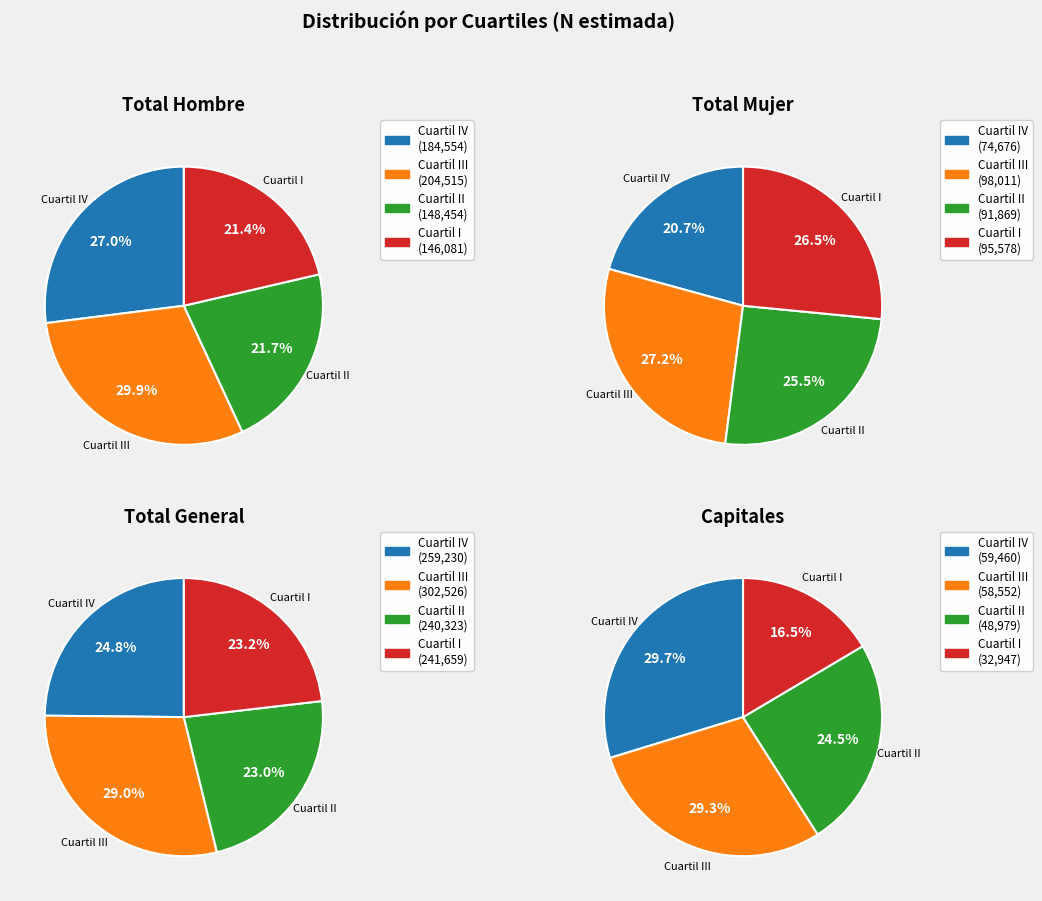

Does Total account for over 50% of the chart?

No